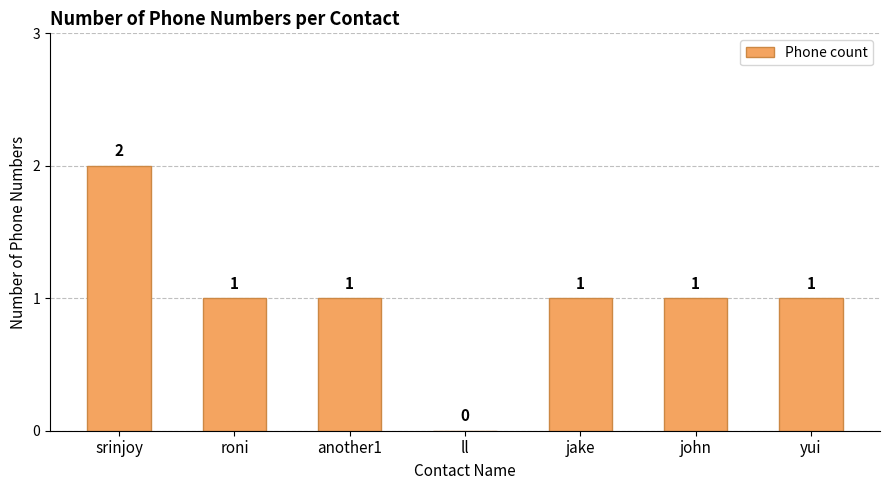

What is the sum of all values?

7